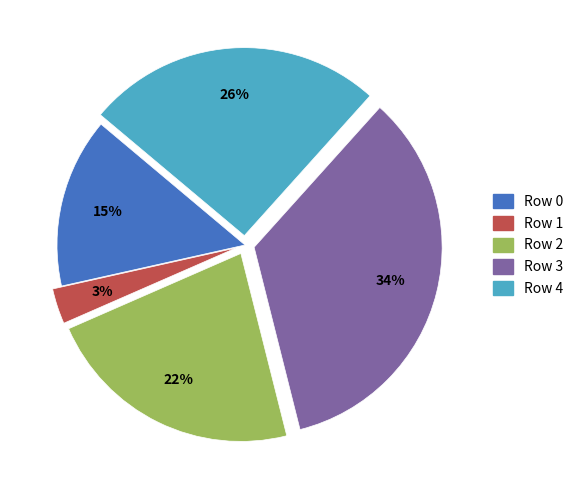

To the nearest percent, what is the difference between the largest and smallest slice percentages?

31%